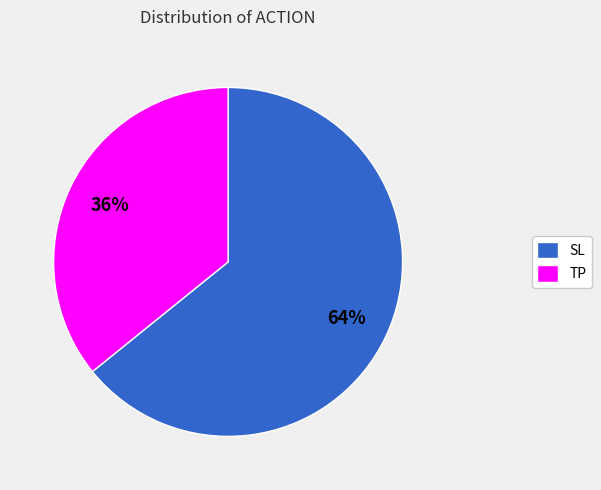

What is the majority slice?

SL